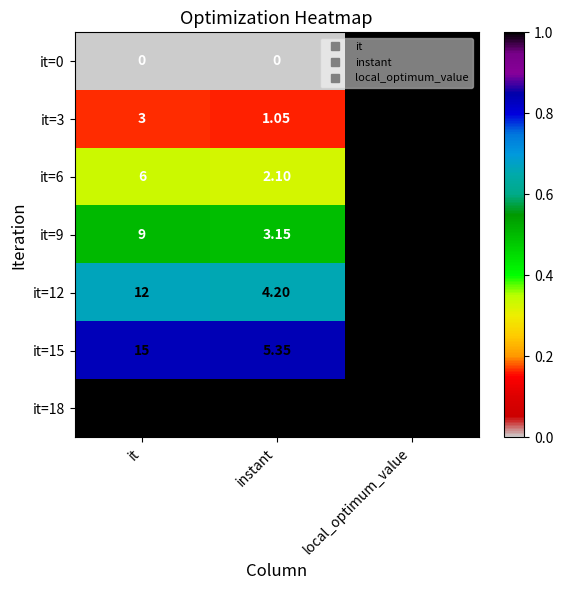

Is the value of it=15 at it greater than the value of it=12 at instant?

Yes